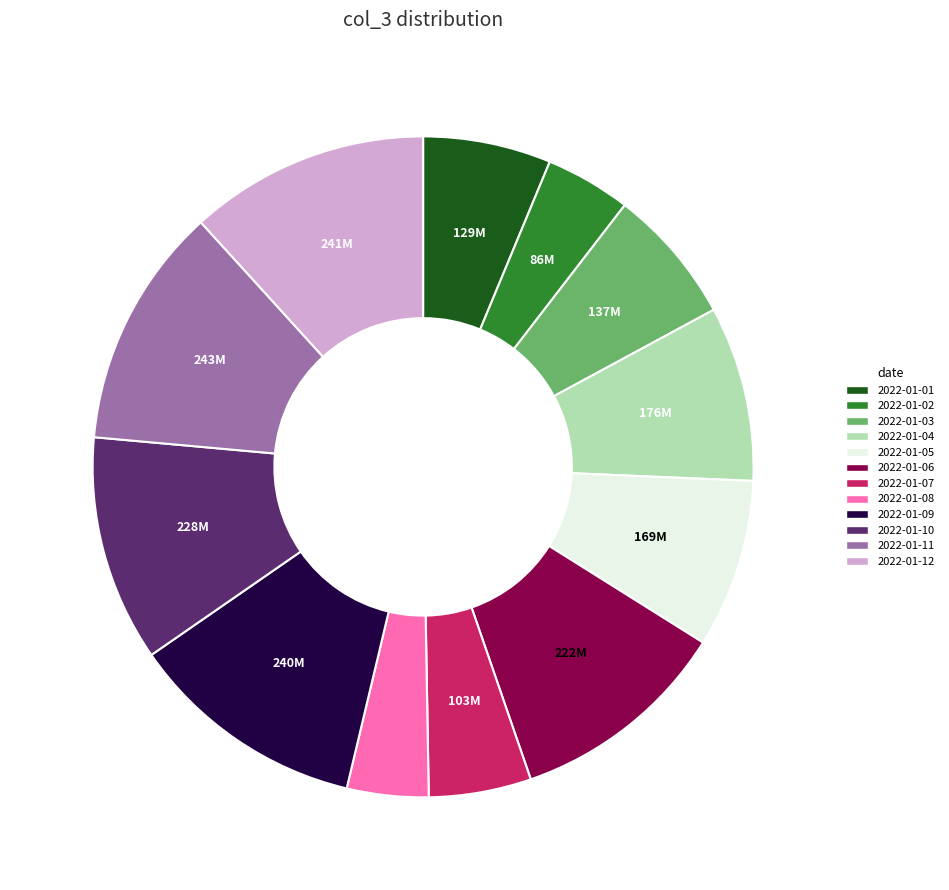

Is there any slice that represents more than half of the pie?

No